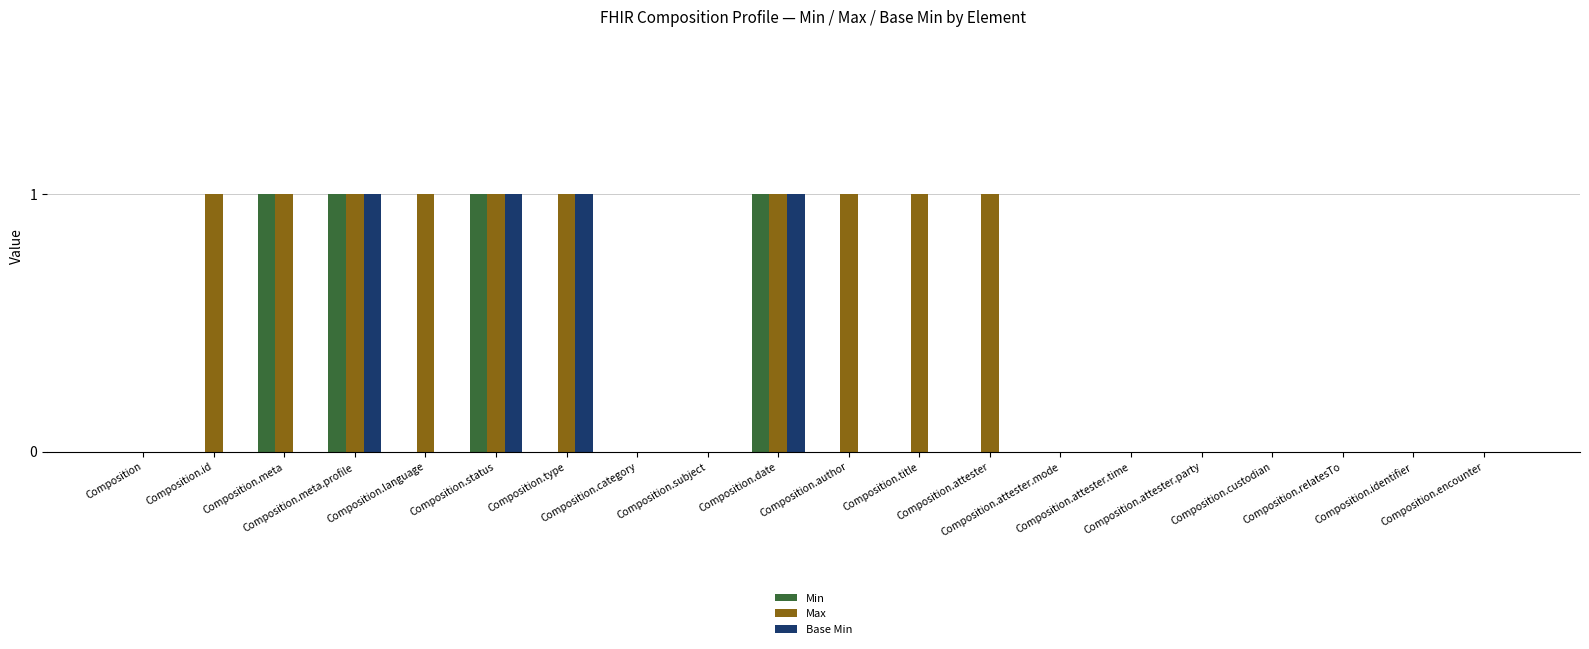

Which series has the largest total across all categories?

Max